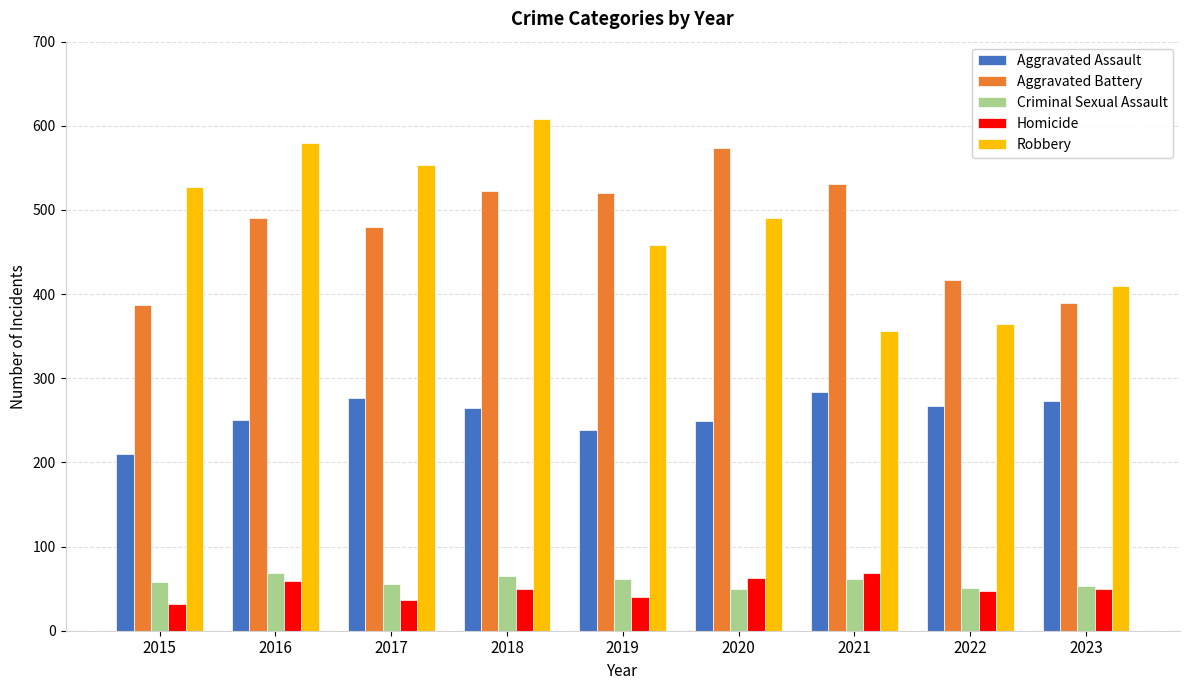

How many values in the Robbery series are below 491?

4